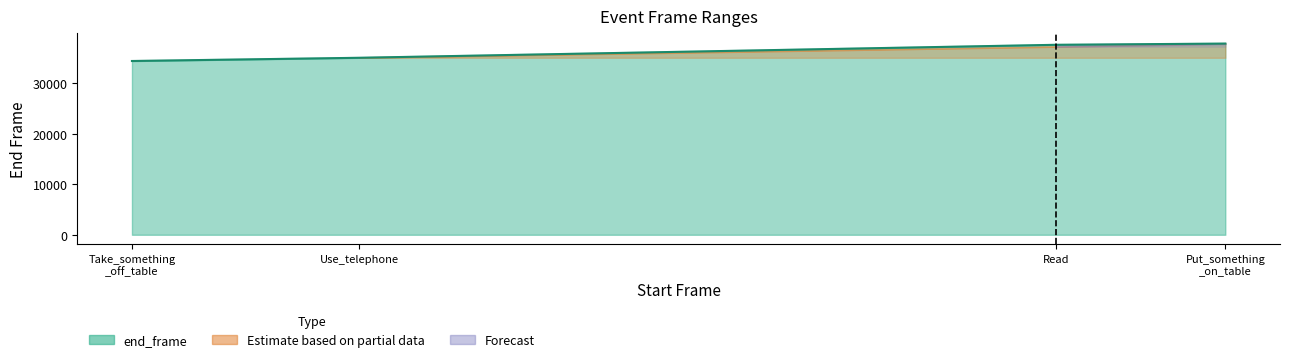

What is the label of the 4th point from the left?

Put_something _on_table